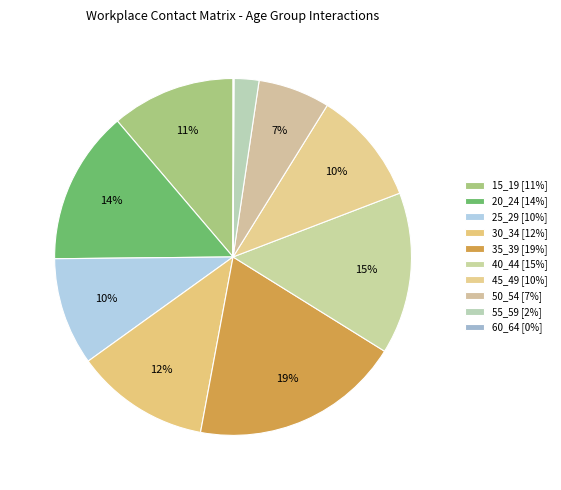

To the nearest percent, what is the difference between the largest and smallest slice percentages?

19%